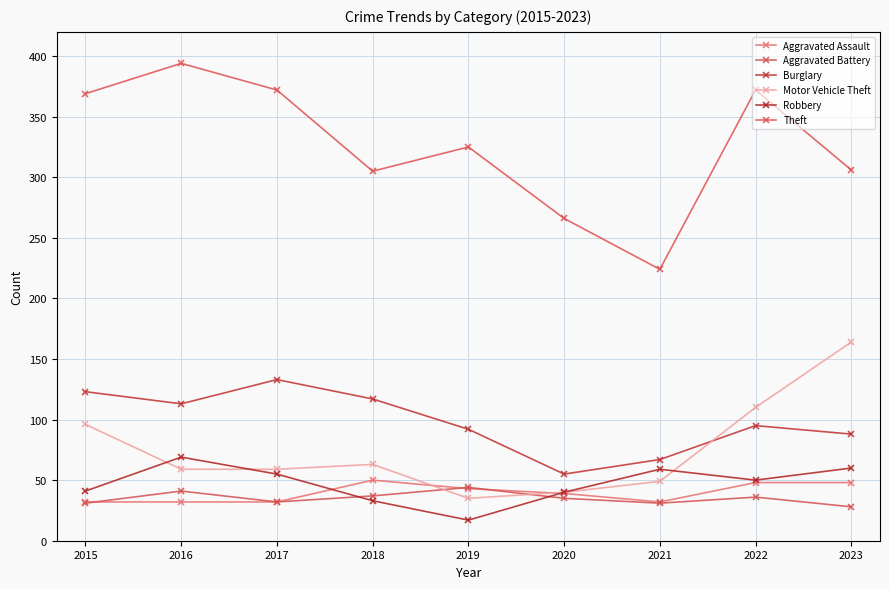

What are all the series names shown in the legend?

Aggravated Assault, Aggravated Battery, Burglary, Motor Vehicle Theft, Robbery, Theft